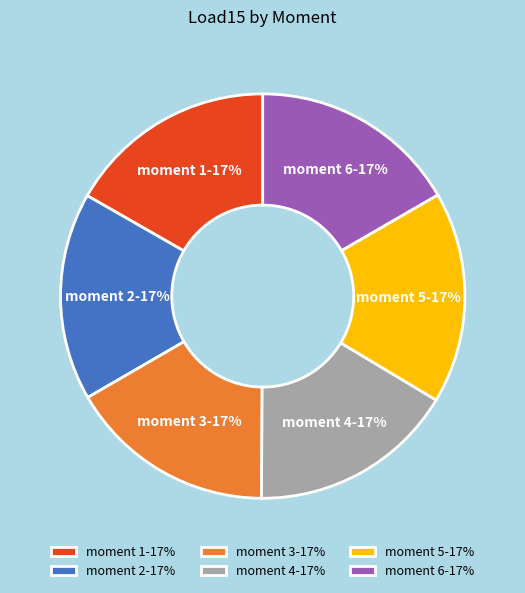

True or false: moment 2 accounts for 4% of the total.

False